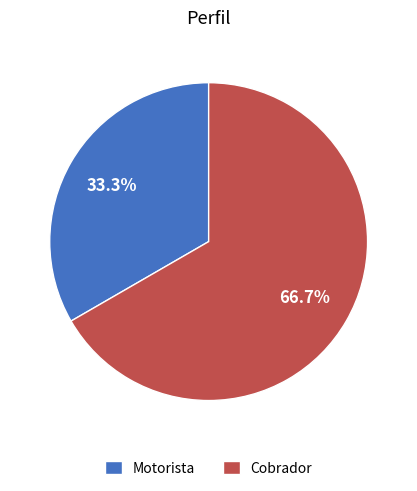

To the nearest percent, what is the combined percentage of Motorista and Cobrador?

100%